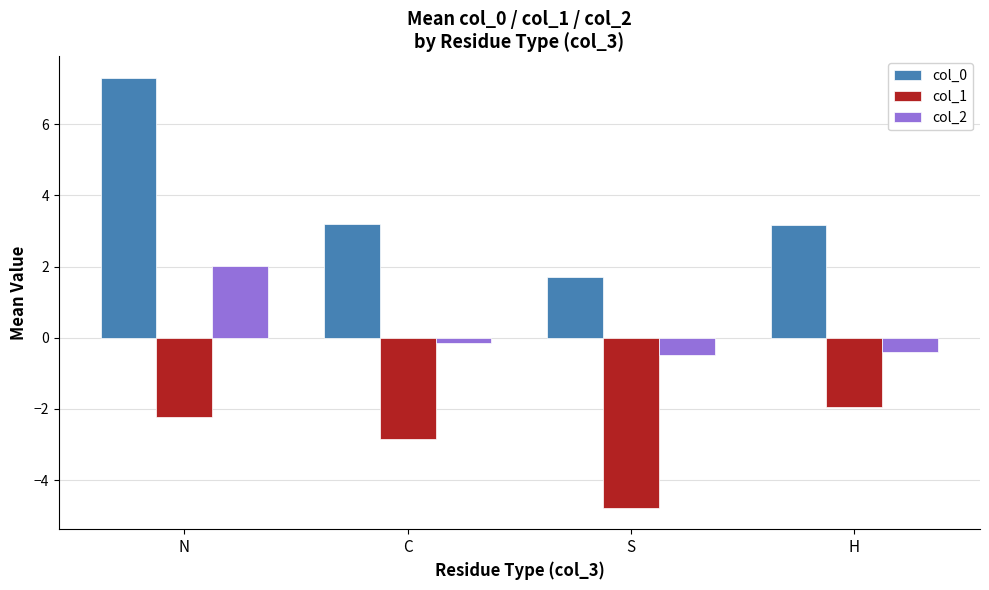

What is the label of the 4th bar from the left?

H